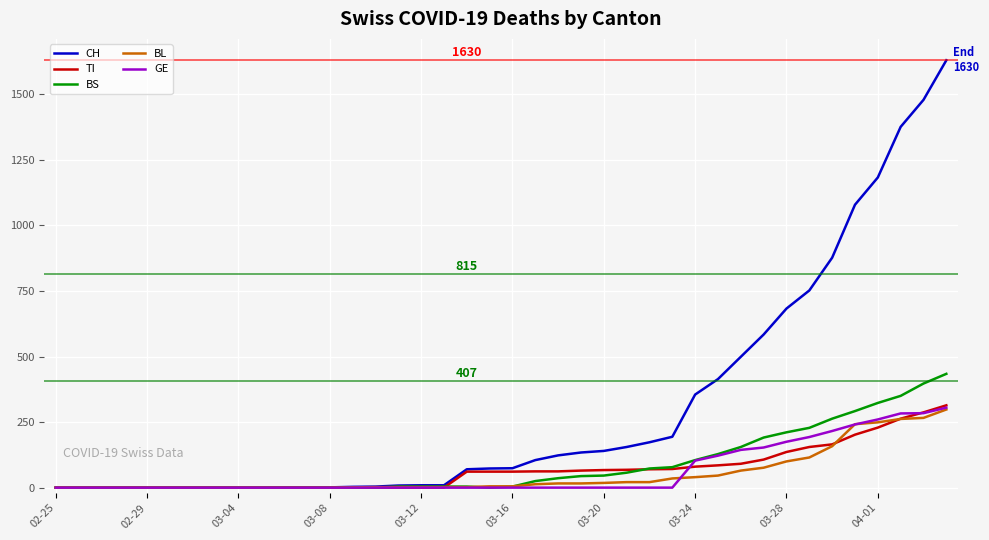

What is the greatest value displayed?

1630